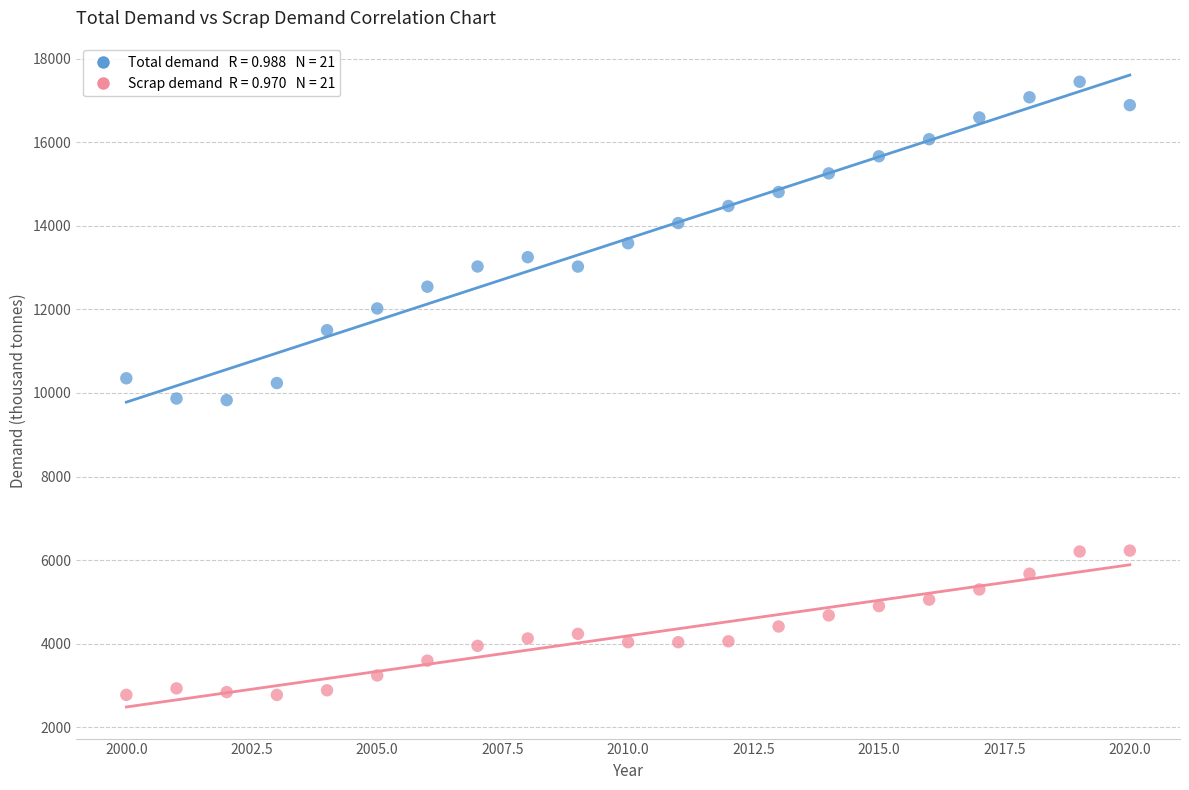

Across all data points, what is the range of Y values (max minus min)?

14676.1